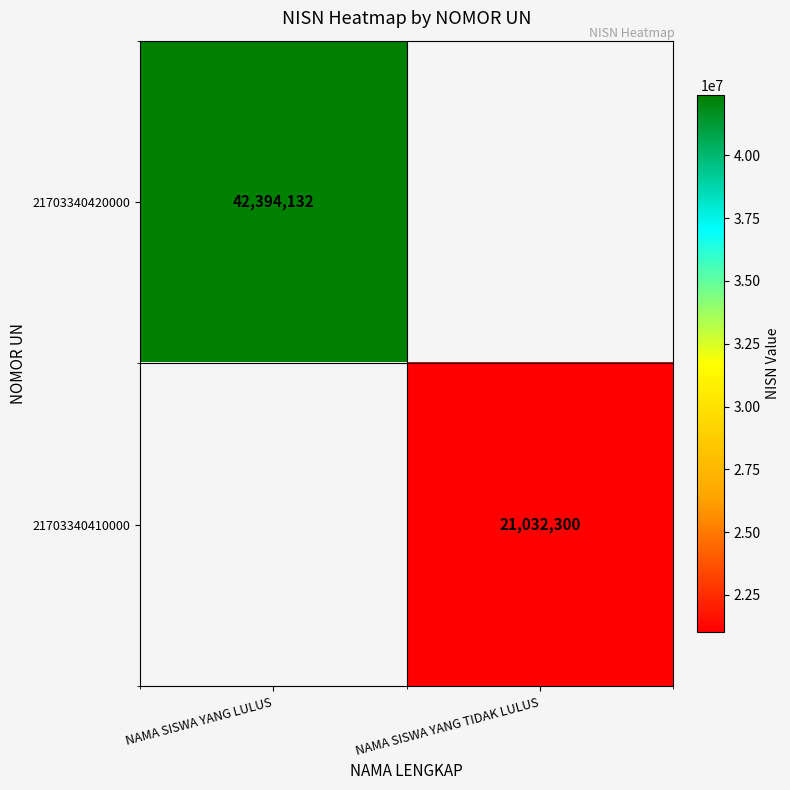

The value of 21703340410000 at NAMA SISWA YANG TIDAK LULUS is 21032300. True or false?

True